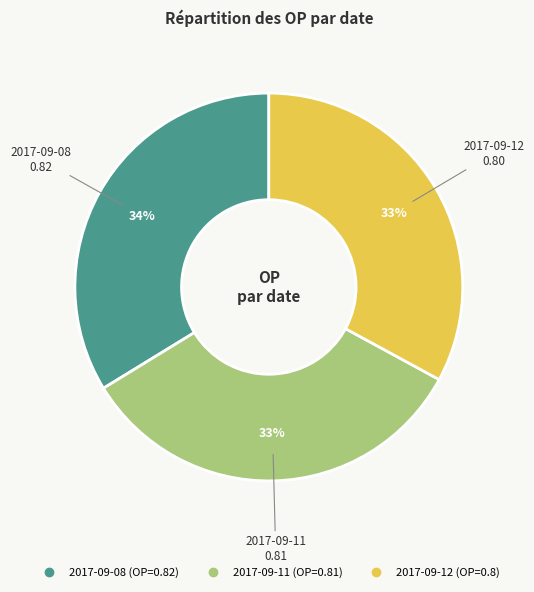

Is the sum of 2017-09-11 and 2017-09-12 greater than half?

Yes